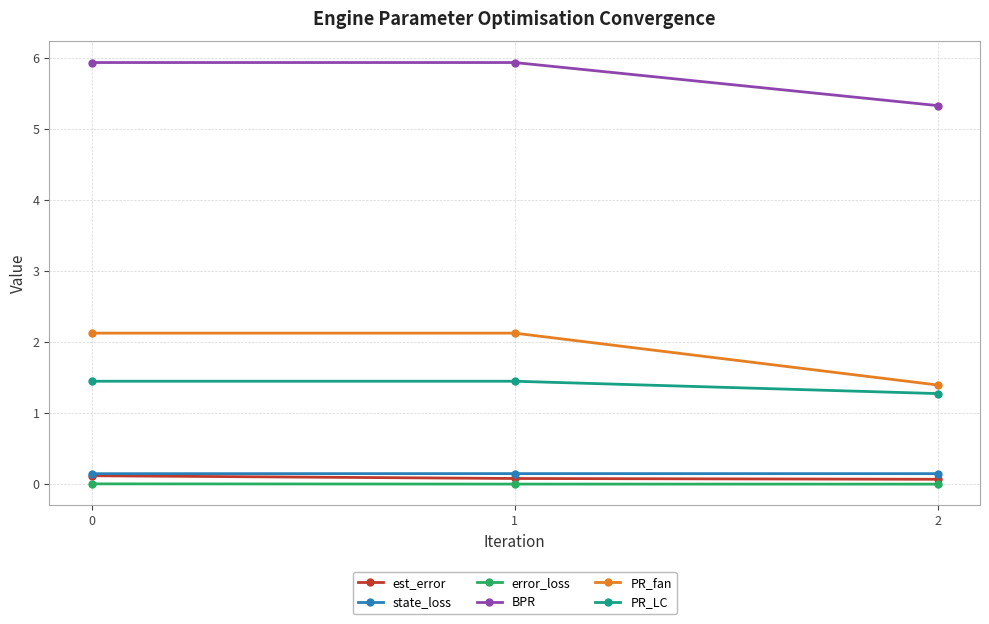

What is the sum of all state_loss values?

0.4